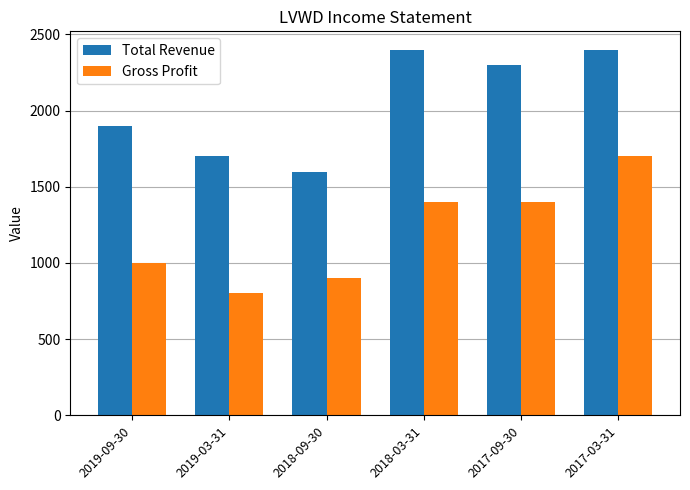

What is the spread (max minus min) of values at 2018-03-31?

1000